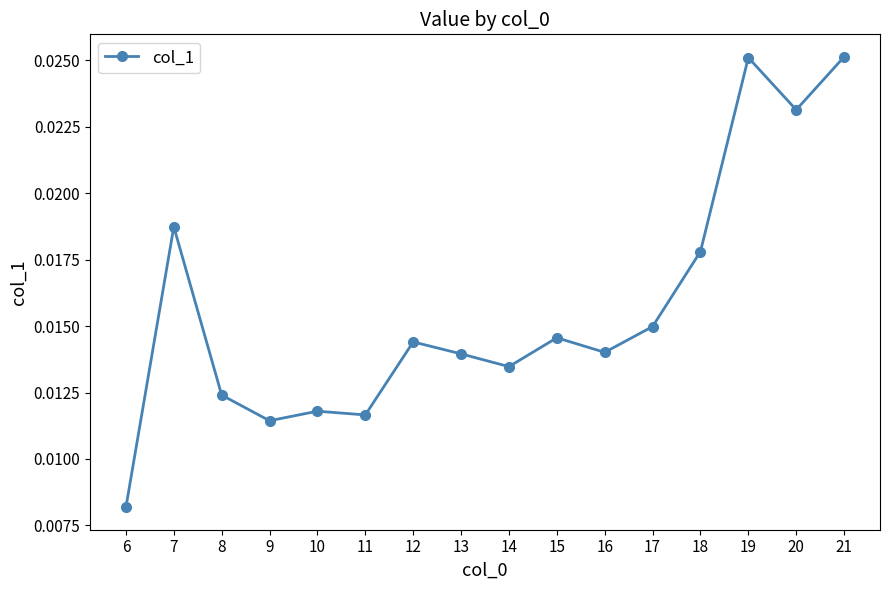

Between 15 and 14, which is larger?

15